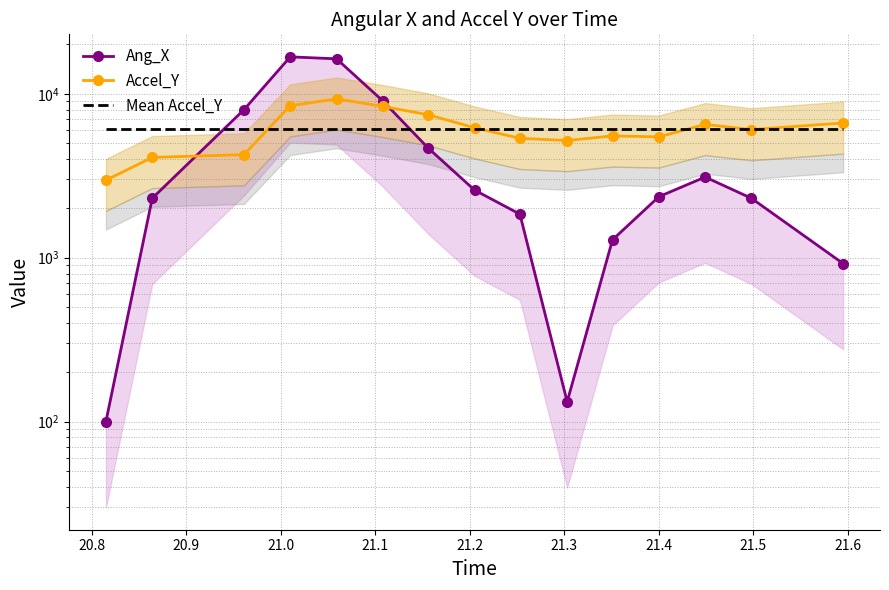

Does the chart have visible grid lines?

Yes